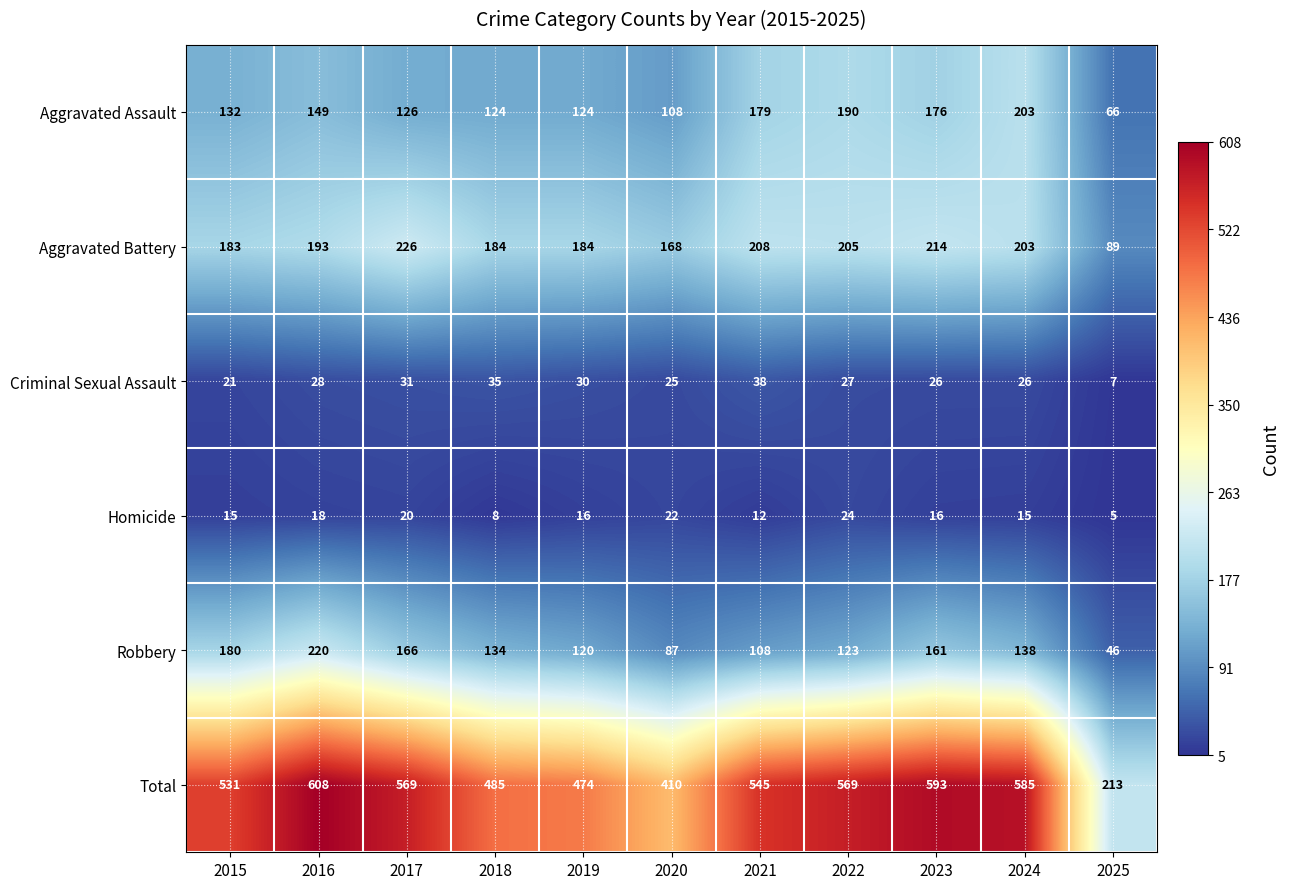

True or false: Robbery has a value of 220 at 2016.

True